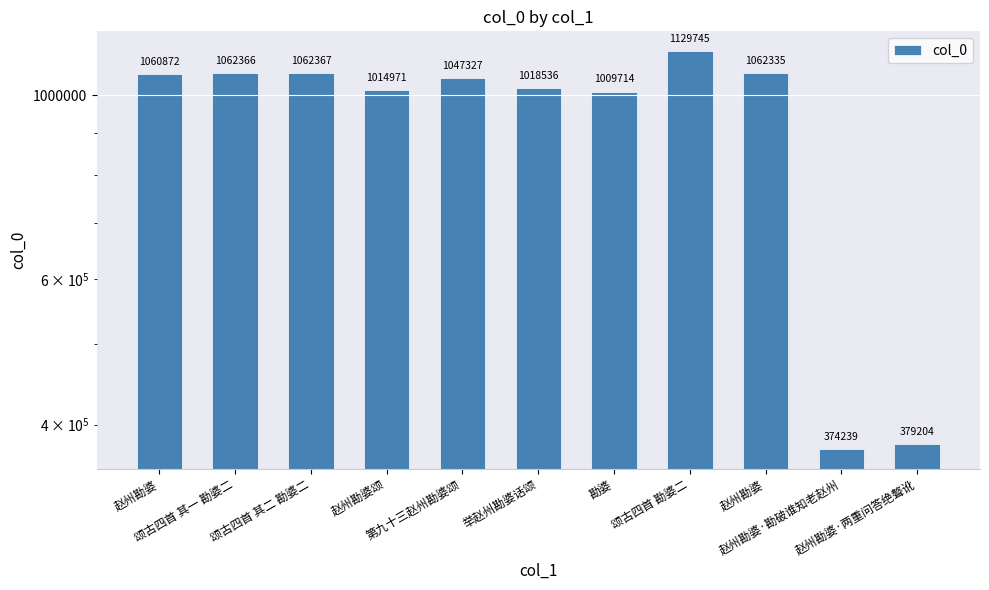

What is the minimum value shown in the chart?

374239